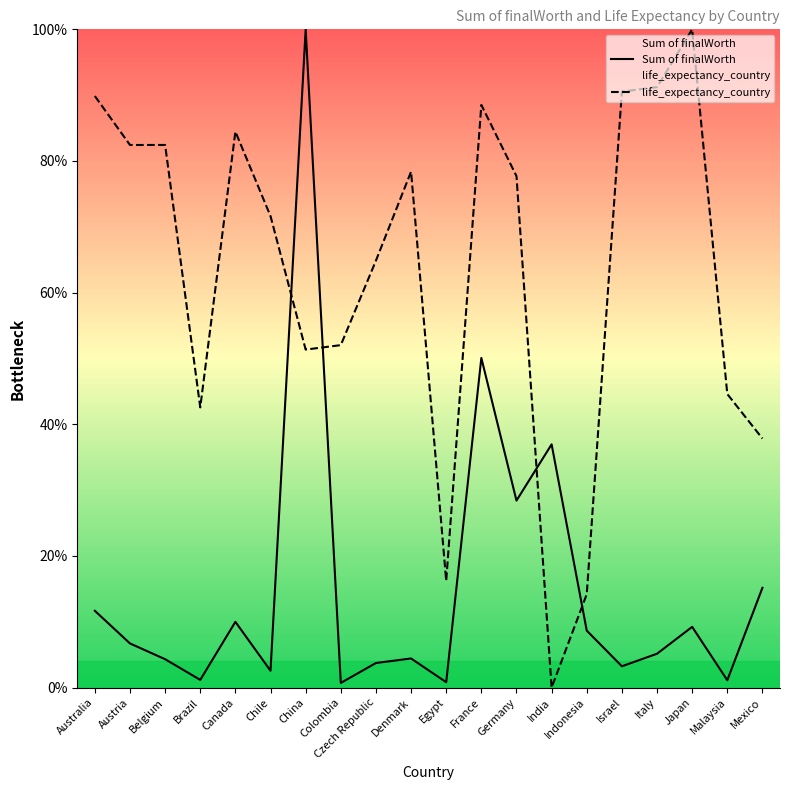

What position from the right is Belgium?

18